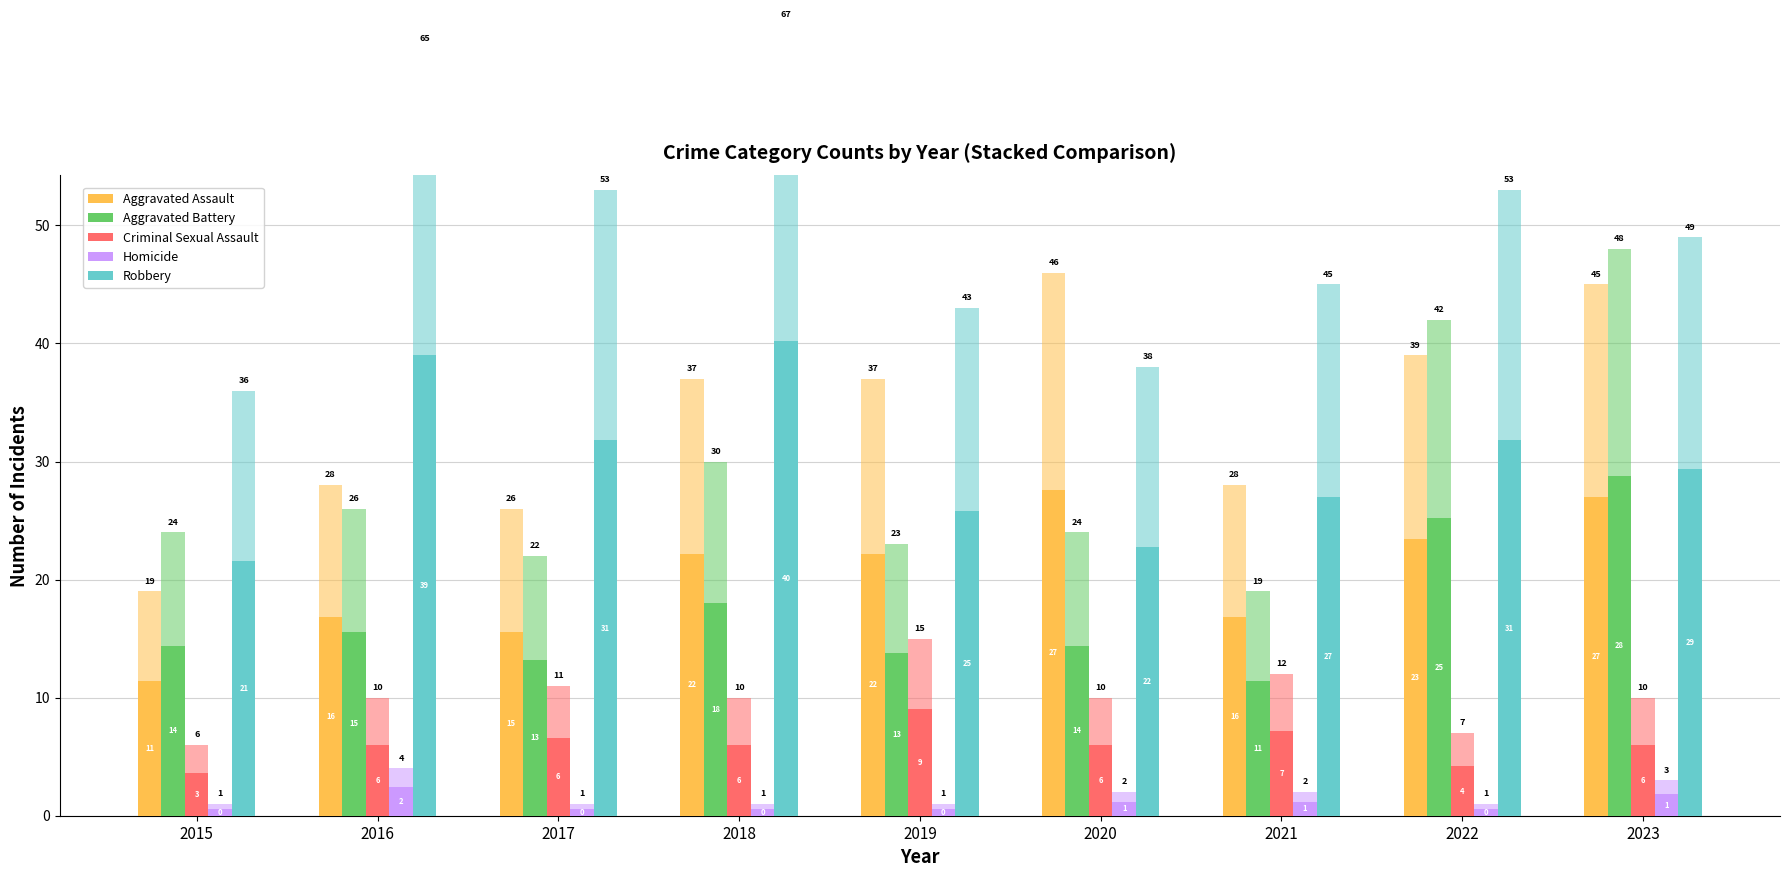

Is the value of Robbery at 2015 greater than the value of Criminal Sexual Assault at 2022?

Yes